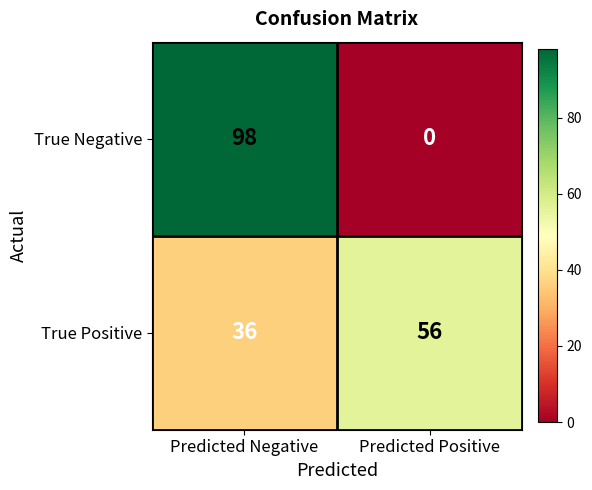

What is the difference between the maximum and minimum values in the True Negative series?

98